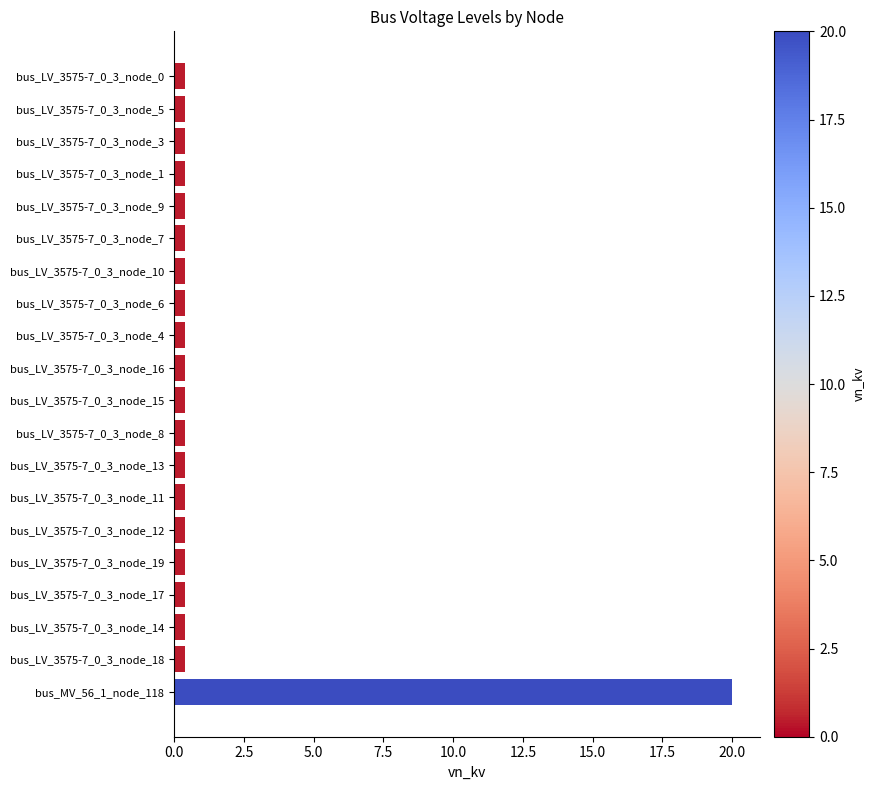

What is the label of the 18th bar from the bottom?

bus_LV_3575-7_0_3_node_3